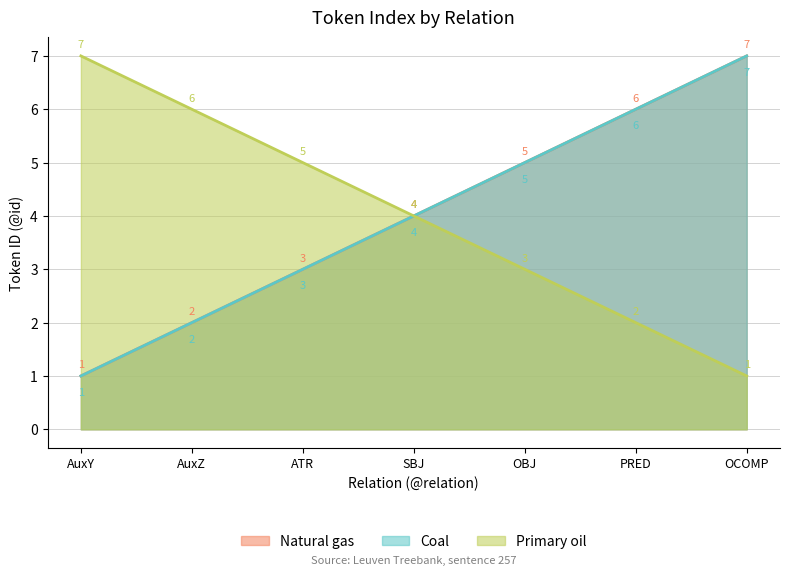

What are all the series names shown in the legend?

Natural gas, Coal, Primary oil